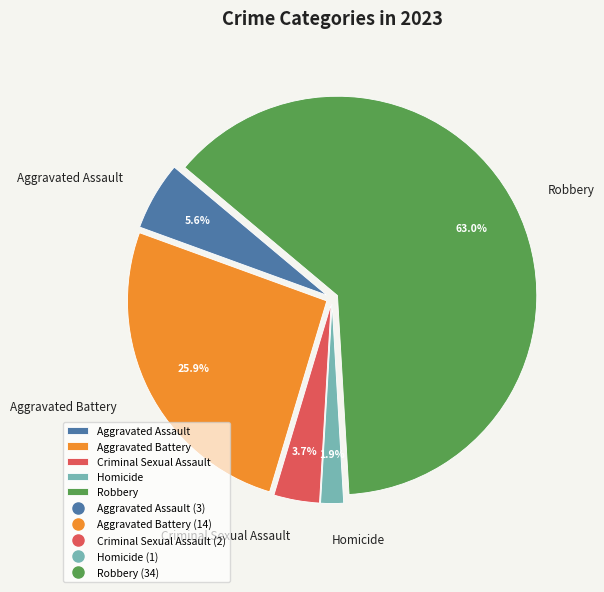

Is Robbery the majority of the pie?

Yes